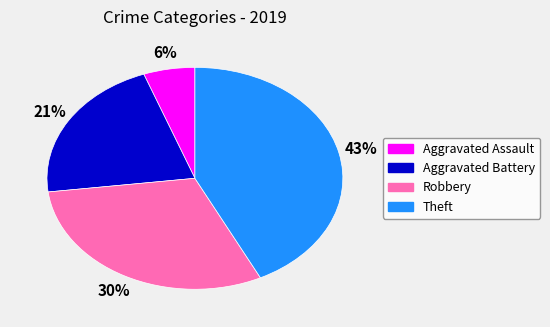

Approximately how many times larger is the value at Theft compared to Robbery?

1.4